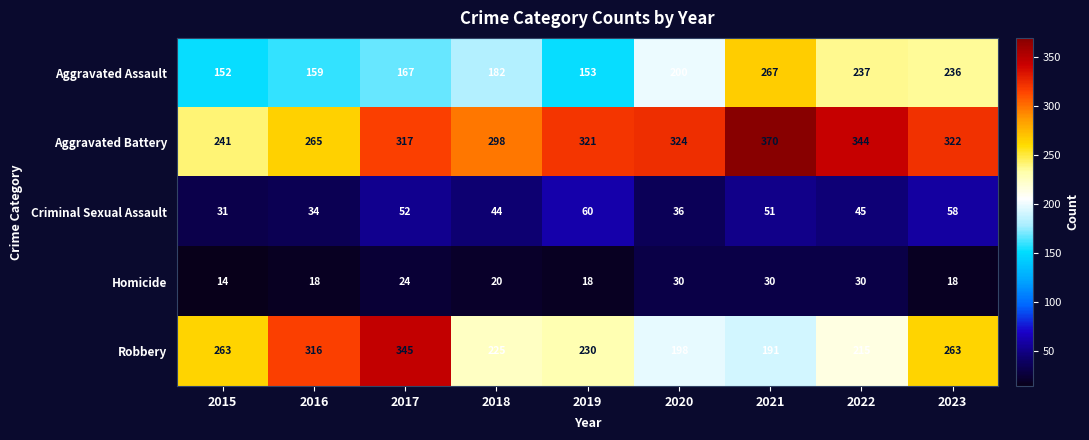

At 2016, list the series in order from smallest to largest.

Homicide, Criminal Sexual Assault, Aggravated Assault, Aggravated Battery, Robbery